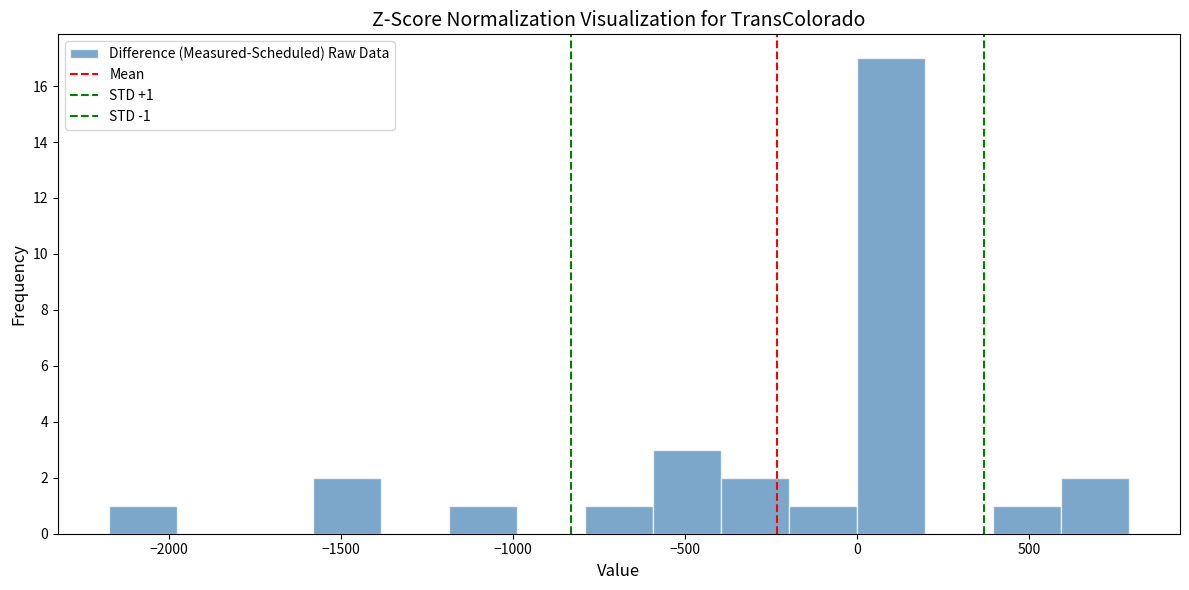

Around what value on the x-axis is the tallest bar? Give the approximate position of its centre, as read against the axis.

100